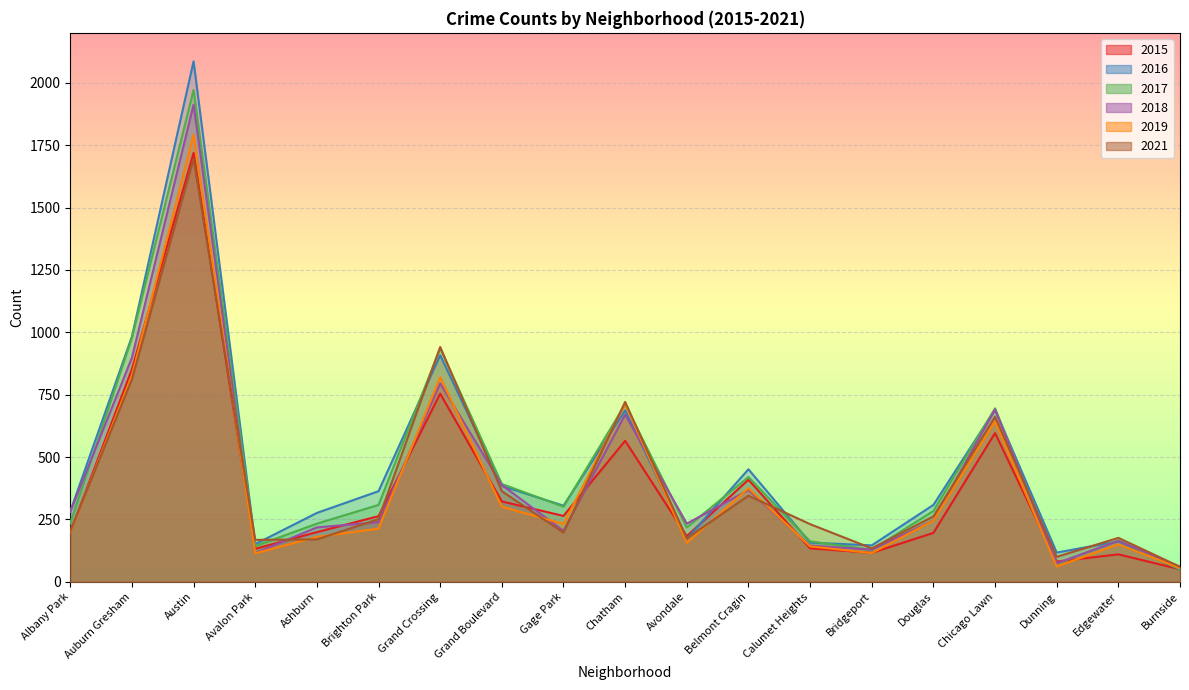

What position from the left is Avalon Park?

4